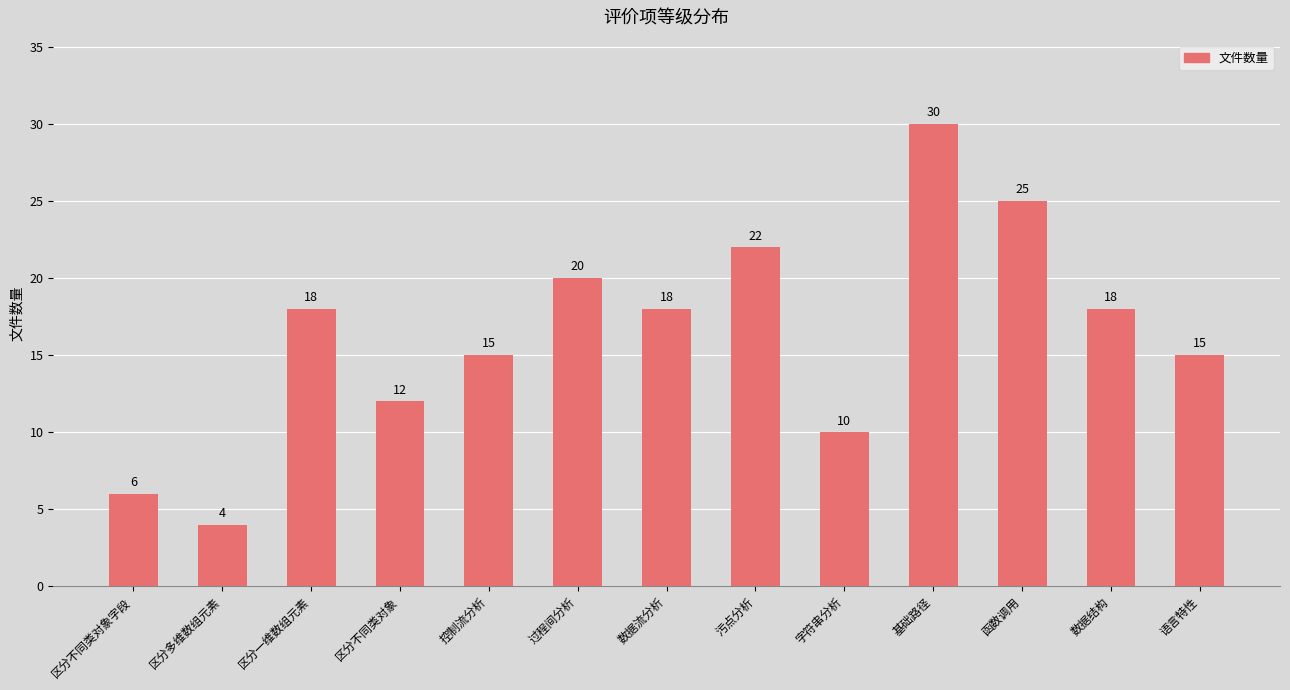

Read the value at 污点分析, to the nearest 10.

20